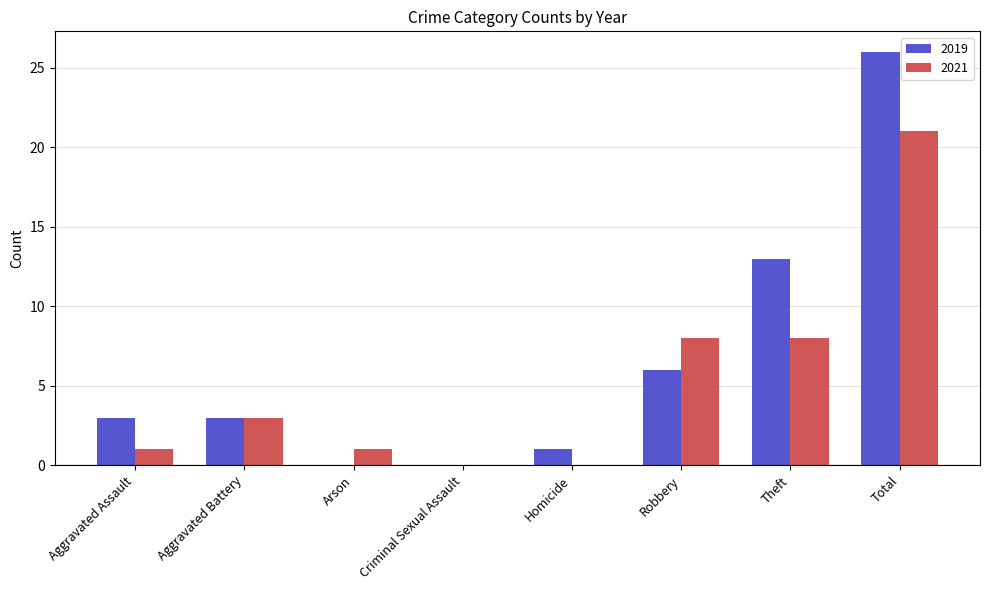

What are all the series names shown in the legend?

2019, 2021